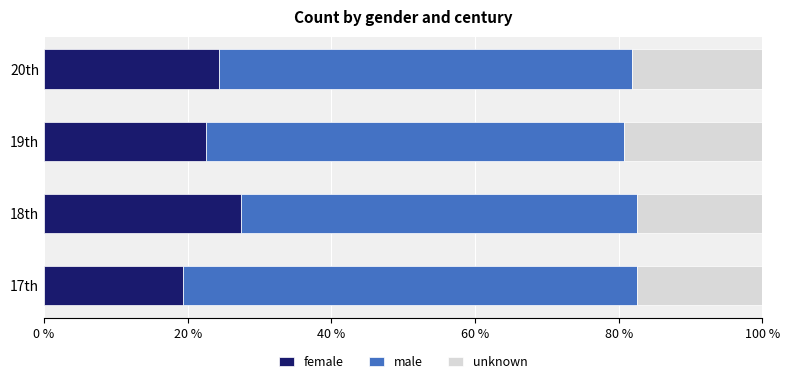

What is the total value across all series at 17th?

100.0